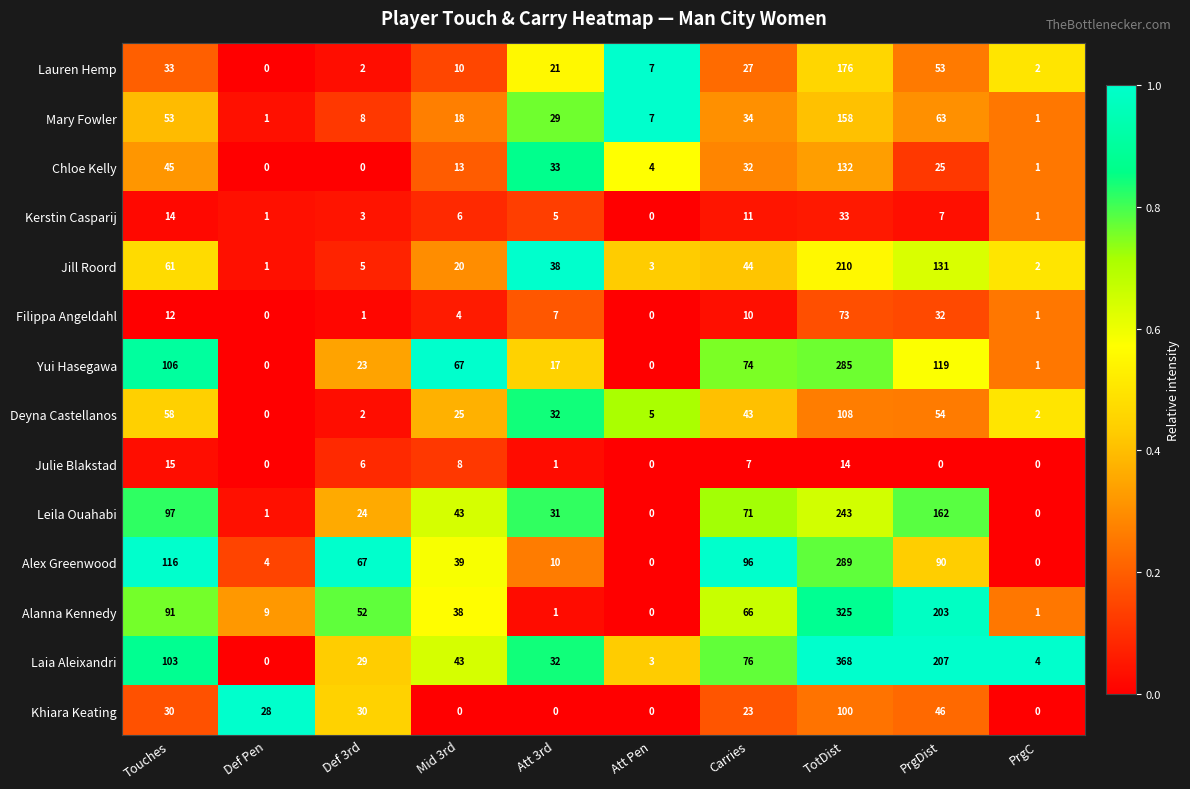

At which category is the sum across all series the highest?

TotDist